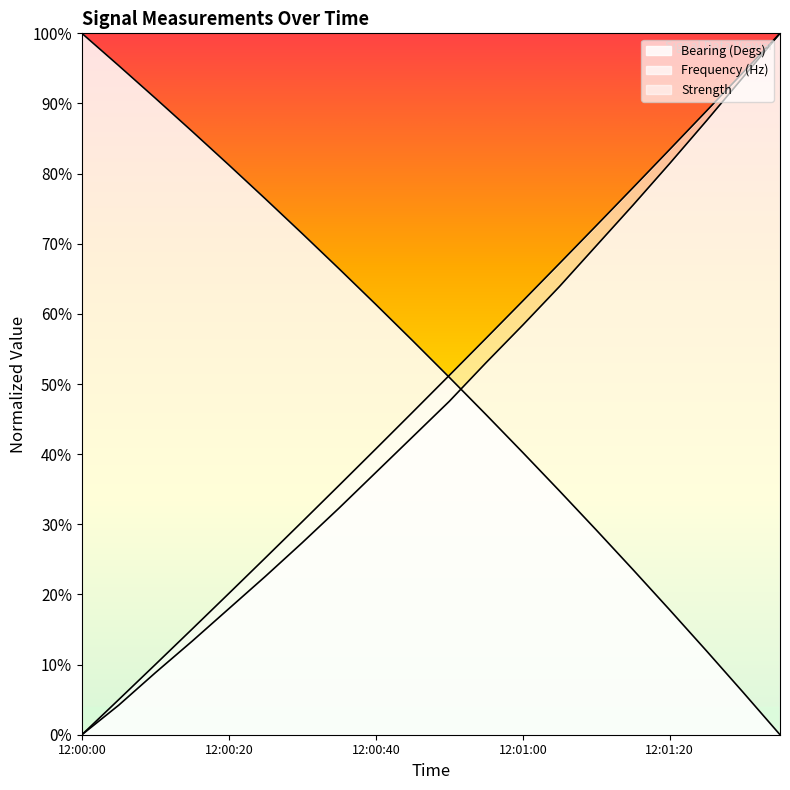

True or false: Frequency (Hz) has more than 2 points higher than both neighbors.

False